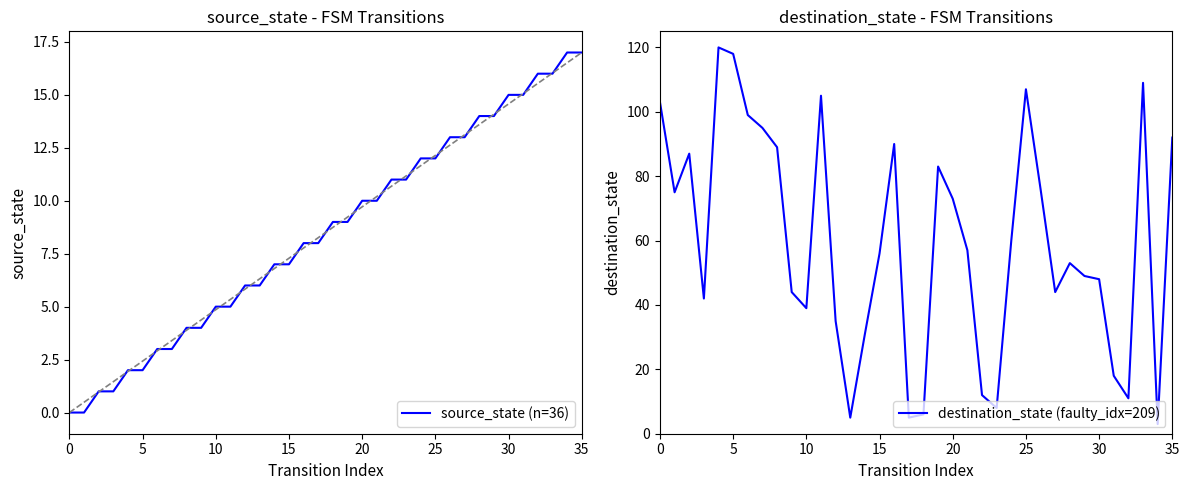

The value of source_state (n=36) at 12 is 6. True or false?

True